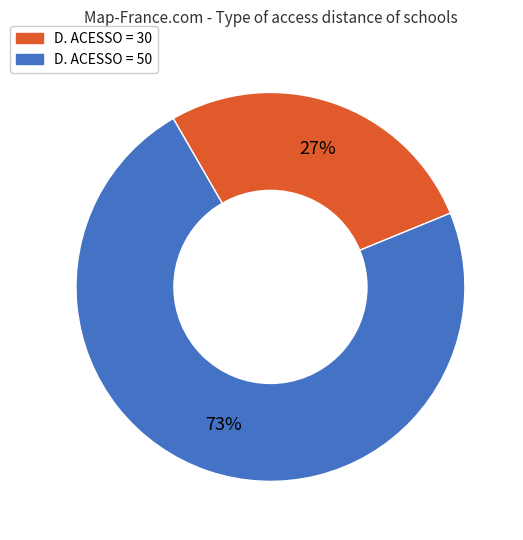

Is there a majority slice in this chart?

Yes